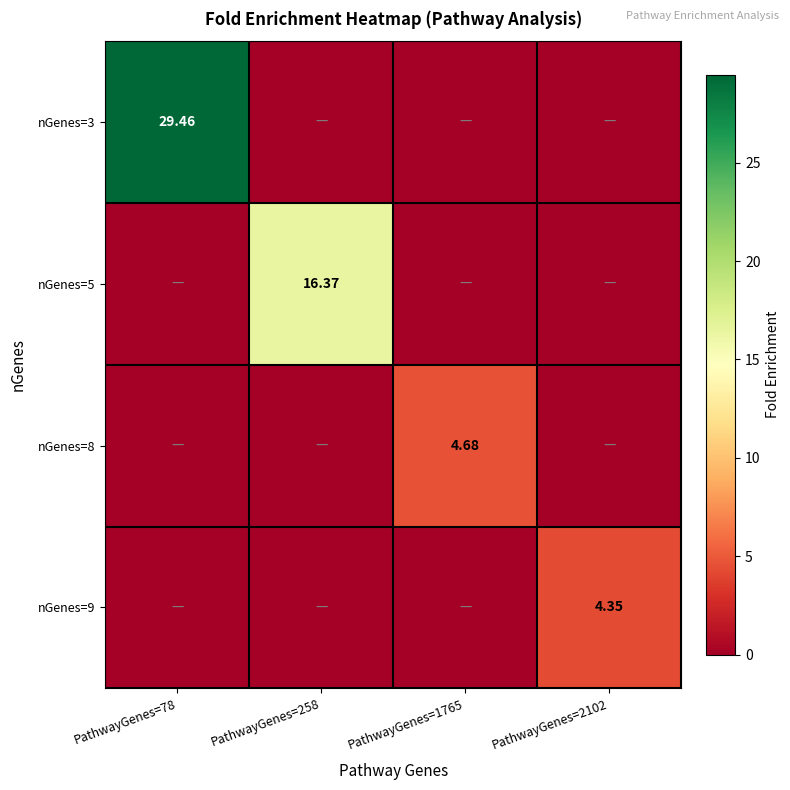

Is the value of nGenes=3 at PathwayGenes=1765 greater than the value of nGenes=5 at PathwayGenes=2102?

No